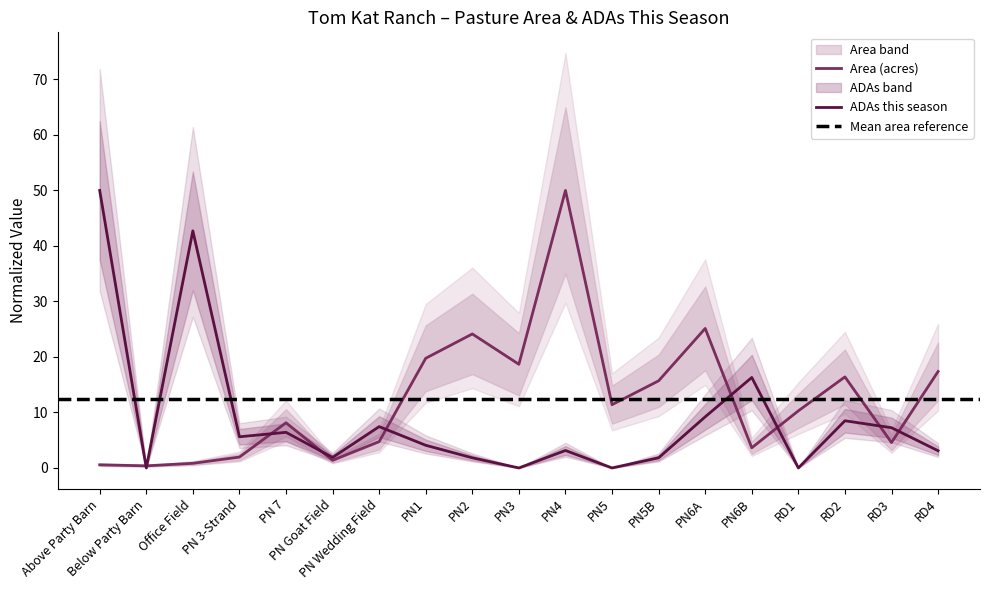

What is the difference between the maximum and minimum values in the ADAs this season series?

50.0